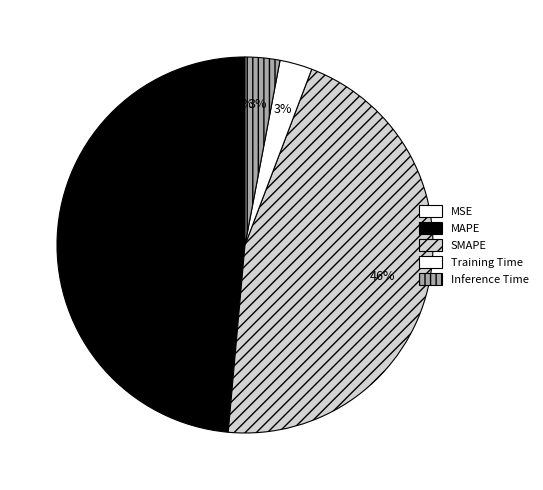

Does any single category account for the majority?

No